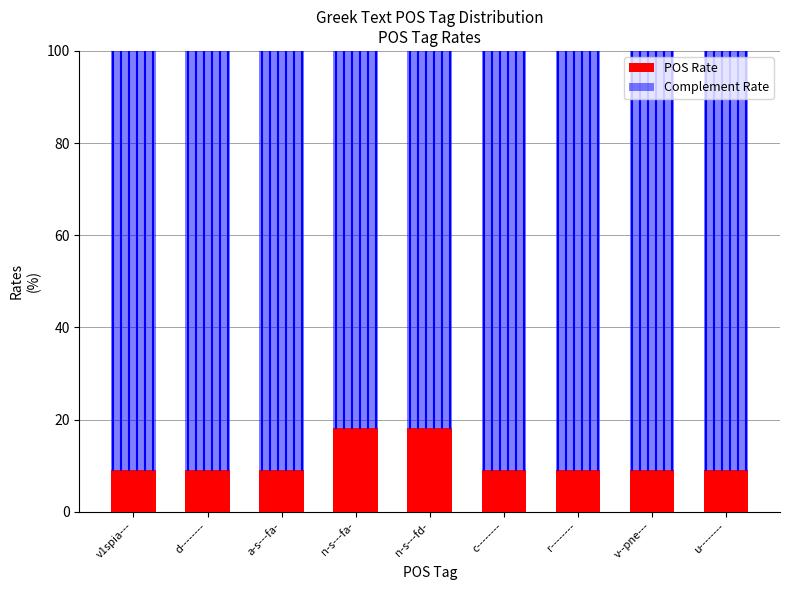

Is it true that POS Rate equals 4.8 at n-s---fa-?

False